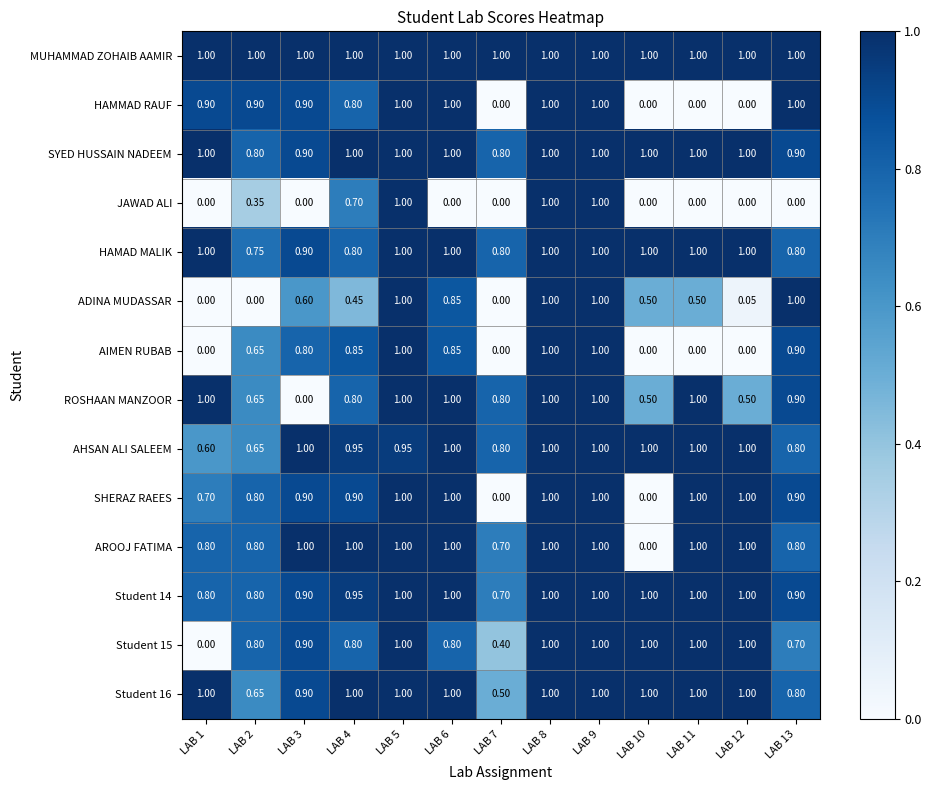

Between LAB 1 and LAB 13, which series saw the biggest shift?

ADINA MUDASSAR